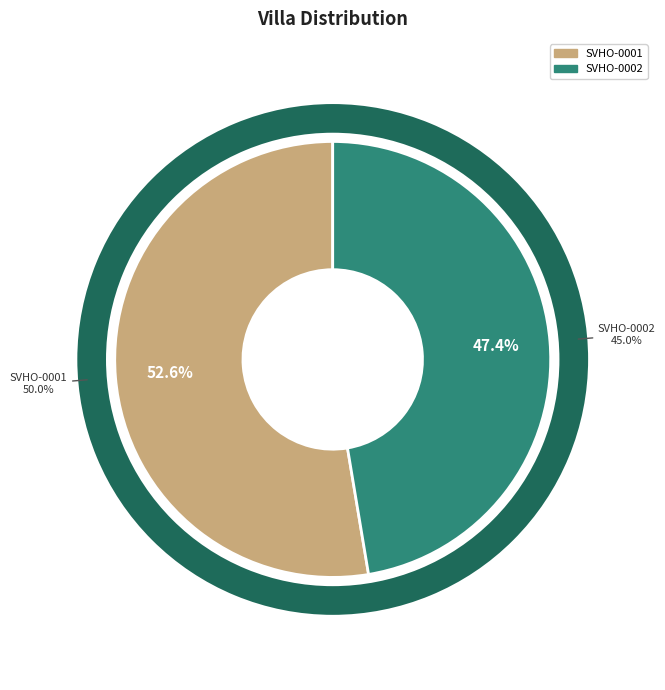

To the nearest percent, what is the average slice percentage?

50%